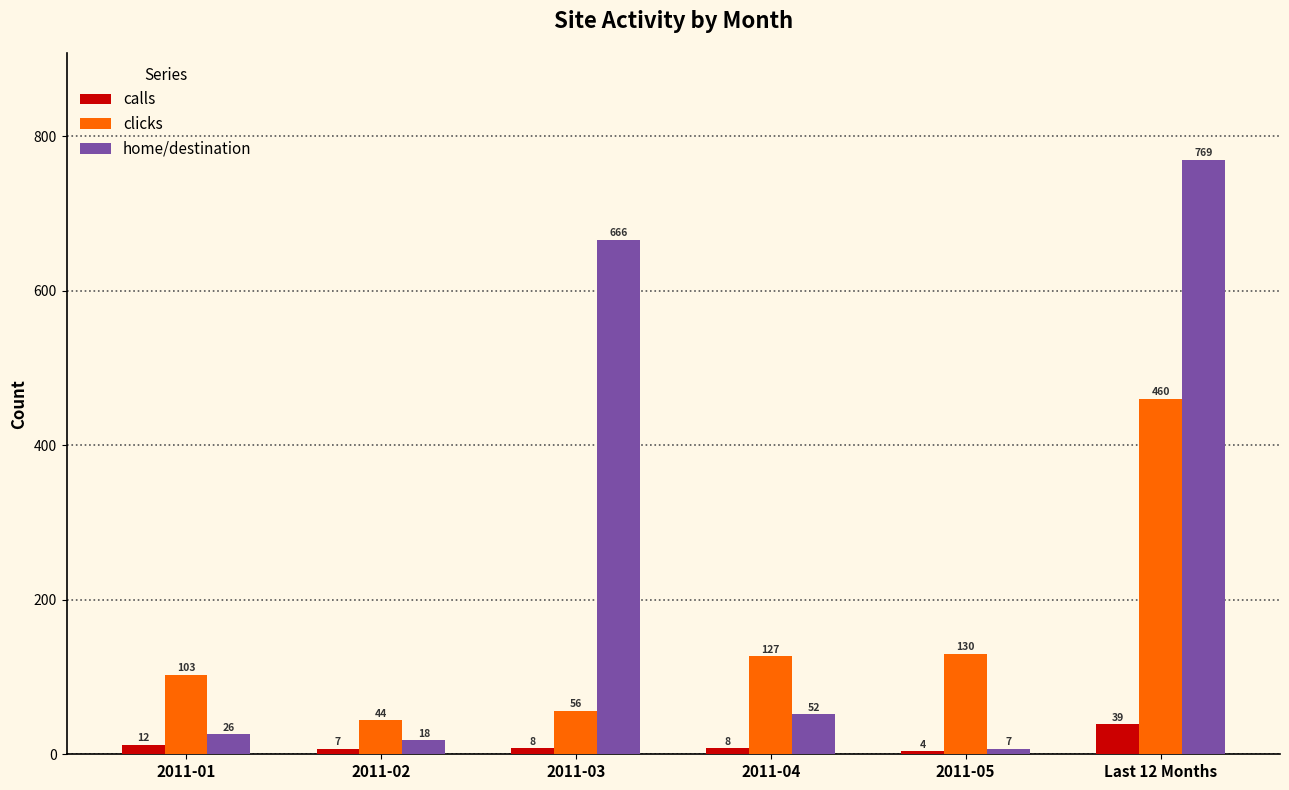

Read the calls value at 2011-04.

8